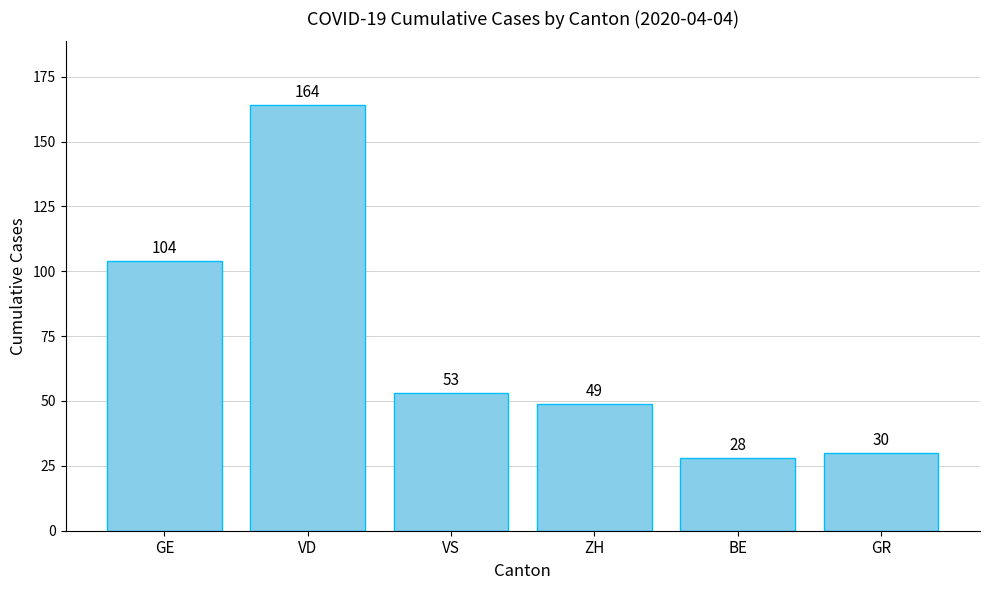

Read the value at GE, to the nearest 5.

105